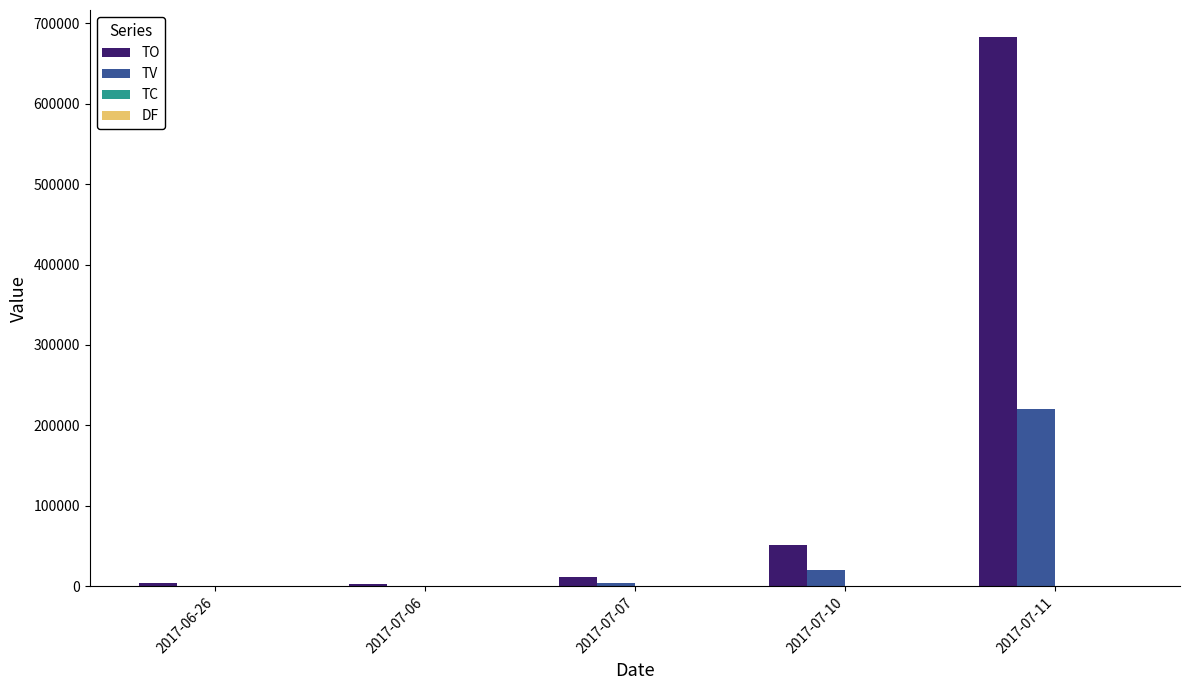

Which series has the largest range (max minus min)?

TO